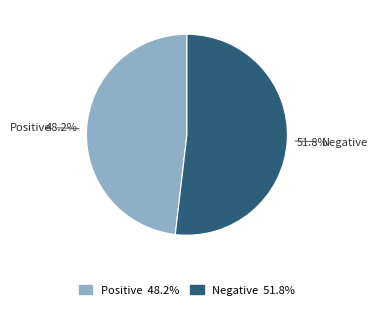

How many slices are in this pie chart?

2